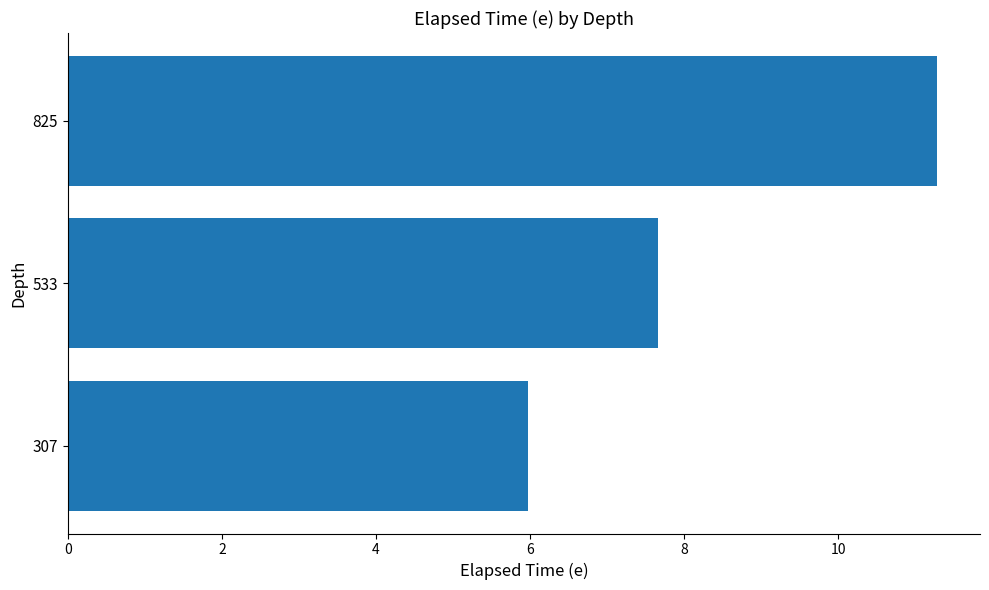

How many data points does each series have?

3